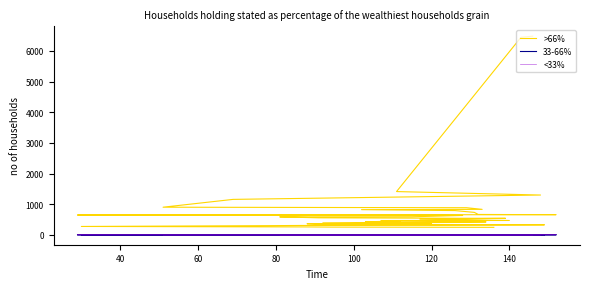

Reading left to right, list all the values displayed in this chart.

>66%: 6480	6445	1411	1298	1156	901	884	831	821	791	732	664	657	653	646	638	631	589	585	555	540	538	511	468	466	450	425	422	379	378	362	350	326	308	305	299	273	258	252	244
33-66%: 1	2	1	1	1	1	1	1	1	1	1	1	1	1	1	1	1	1	2	2	1	1	1	2	1	1	1	1	2	1	2	2	1	1	2	2	1	2	1	1
<33%: 1	2	1	1	1	1	1	1	1	1	1	1	1	1	1	1	1	1	2	2	1	1	1	2	1	1	1	1	2	1	2	2	1	1	2	2	1	2	1	1